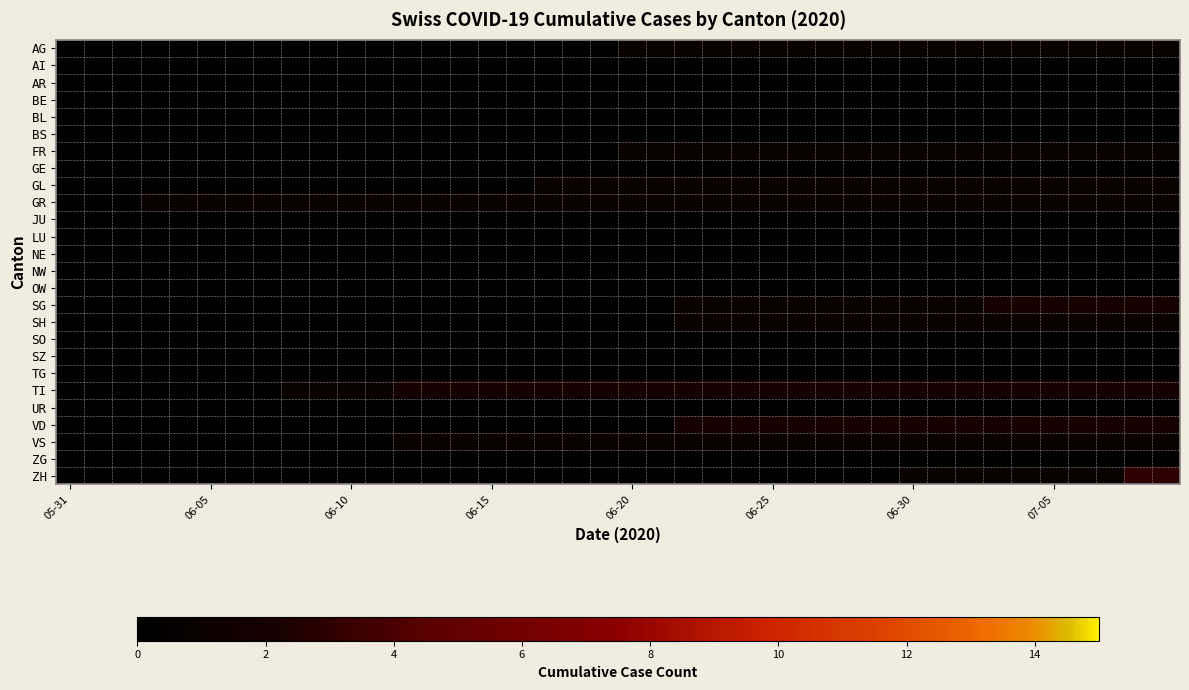

List the series in order of their peak value, highest first.

ZH, SG, TI, VD, AG, FR, GL, GR, SH, VS, AI, AR, BE, BL, BS, GE, JU, LU, NE, NW, OW, SO, SZ, TG, UR, ZG